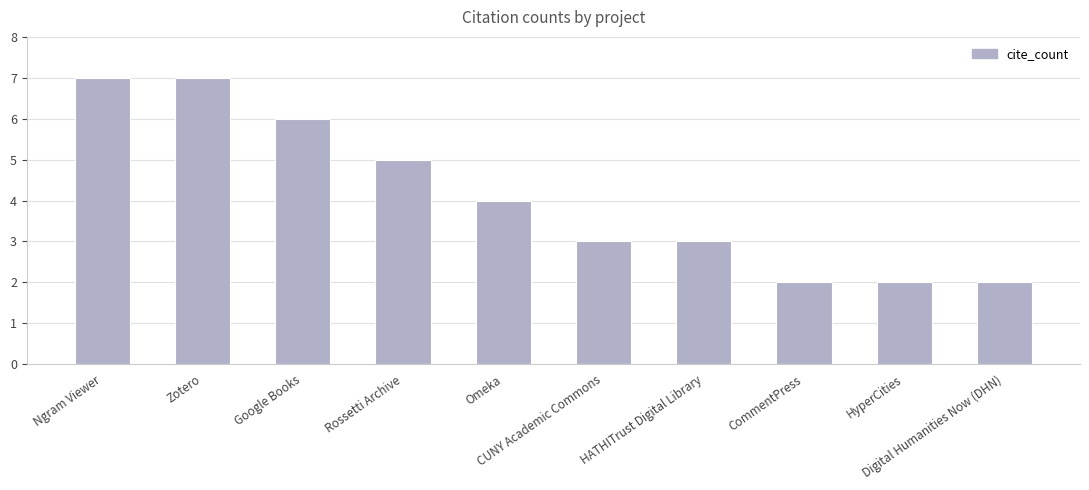

What is the maximum value shown in the chart?

7